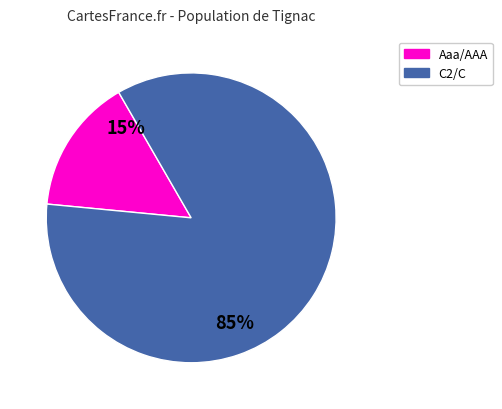

Does any single category account for the majority?

Yes